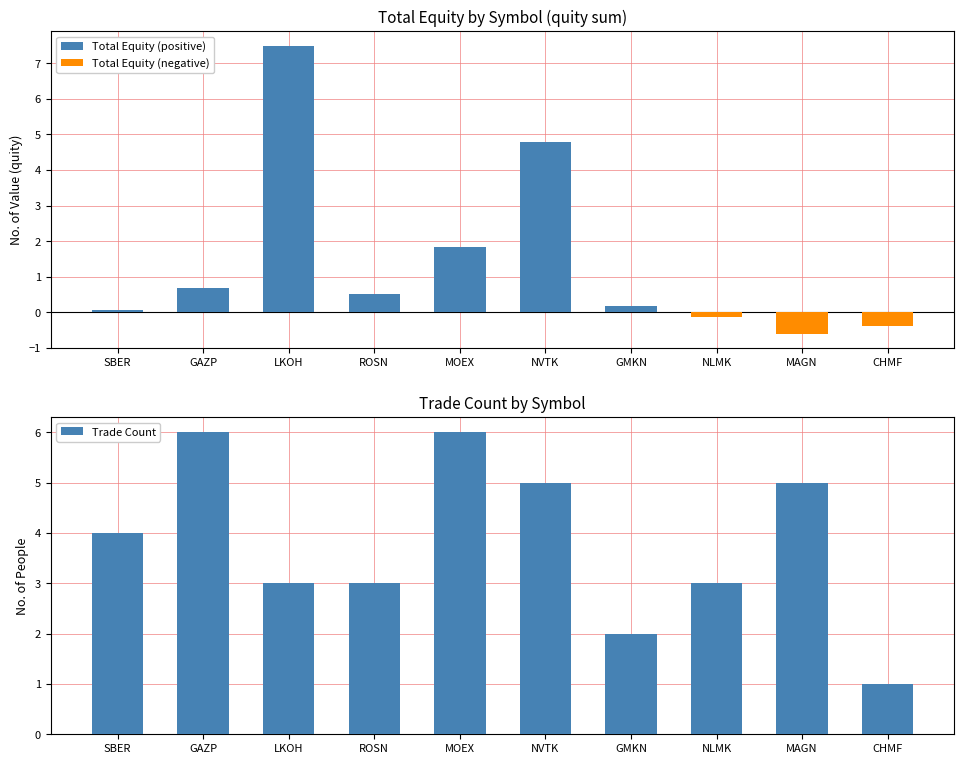

Is the value of Total Equity (positive) at CHMF greater than the value of Trade Count at GMKN?

No